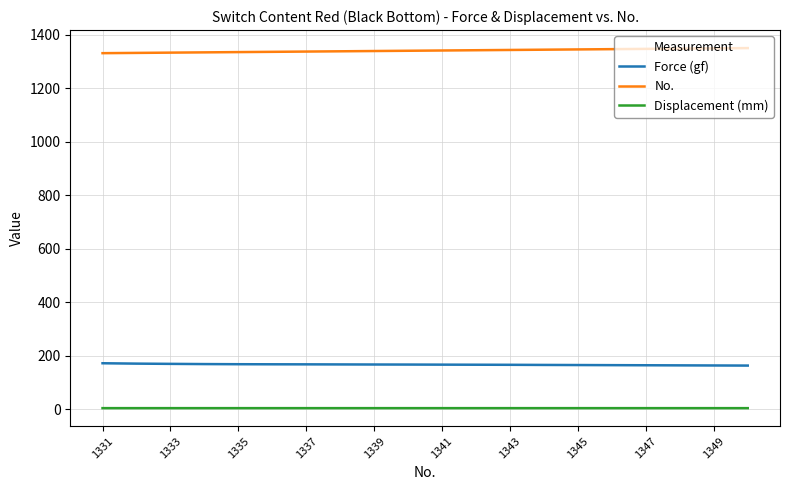

What is the highest value of the Force (gf) series?

171.8